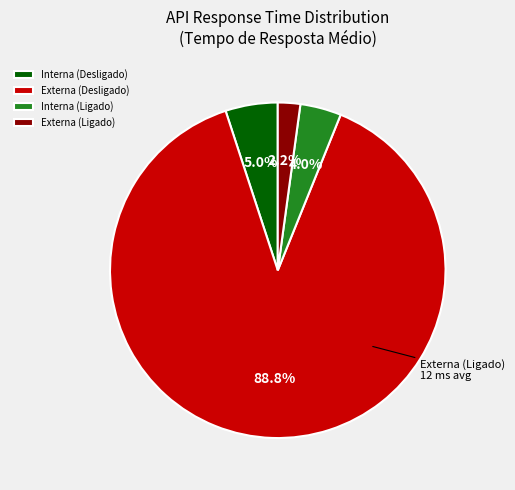

Count the number of slices in the pie.

4